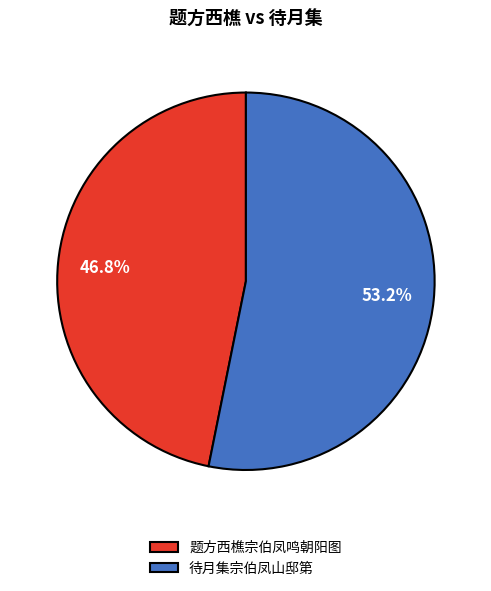

Which slice represents more than half of the pie?

待月集宗伯凤山邸第